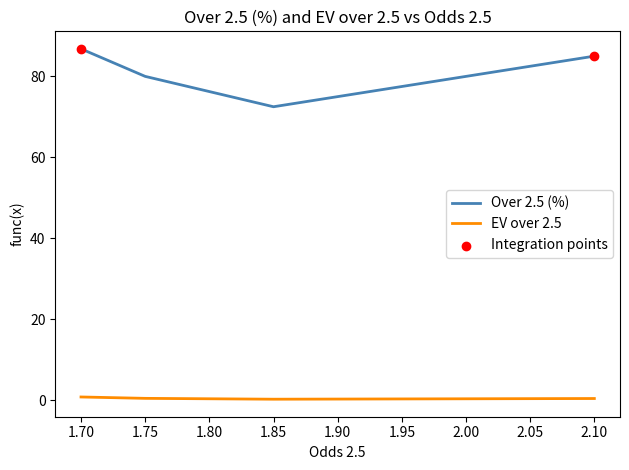

Which series has the largest total across all categories?

Over 2.5 (%)